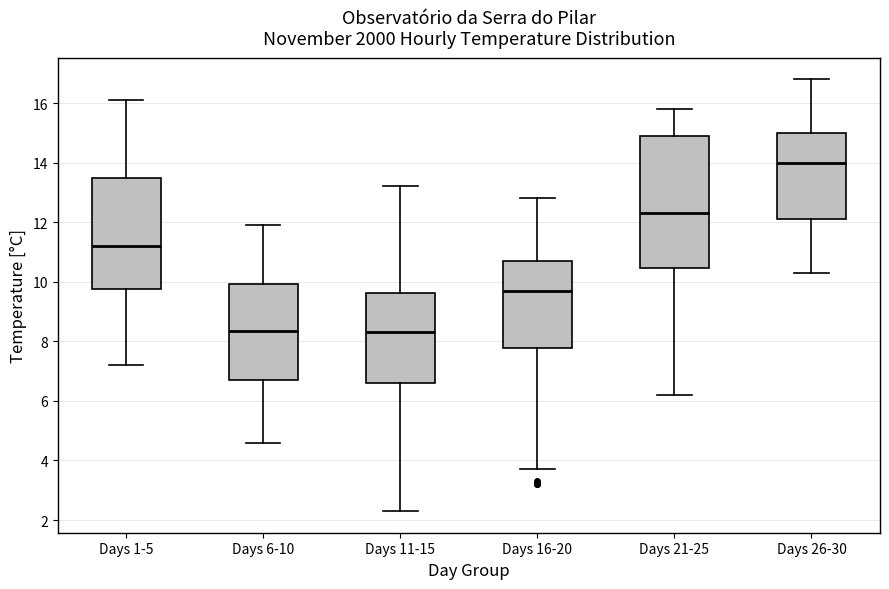

Which box has the highest median line?

Days 26-30